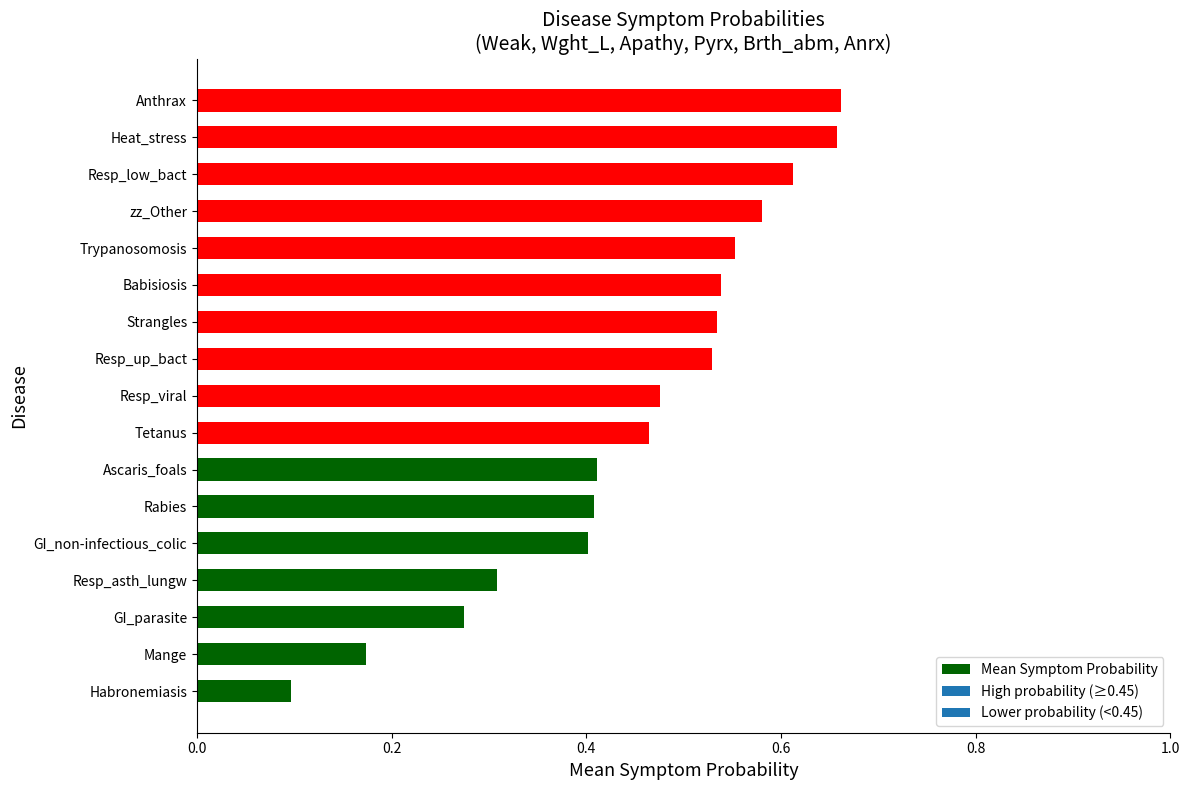

Which category has the lowest value across all series?

Habronemiasis